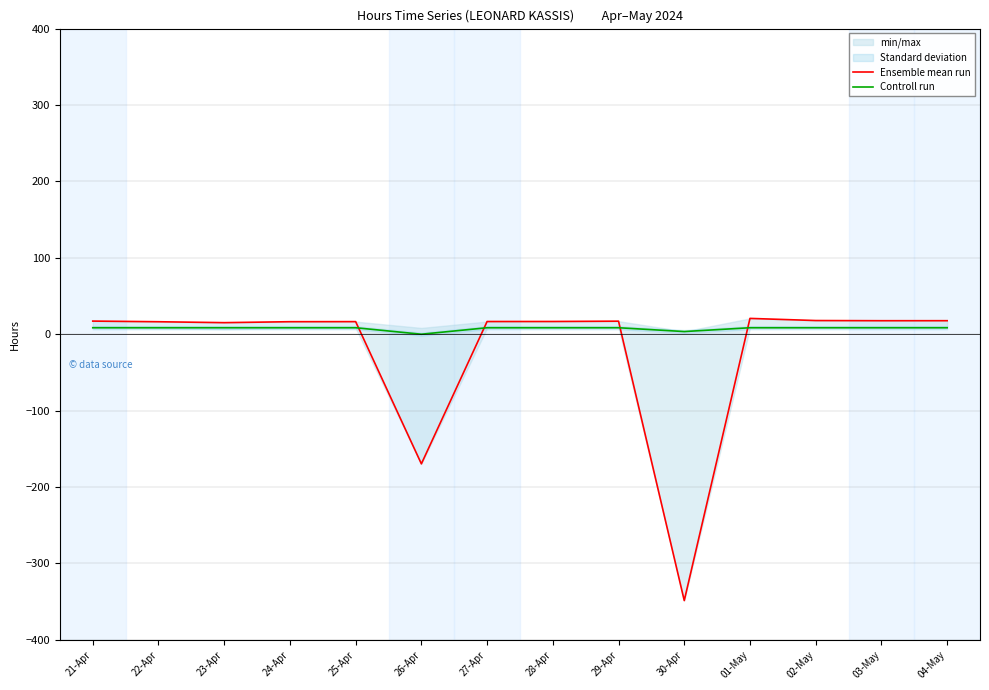

Does the chart display data point markers on the line(s)?

No